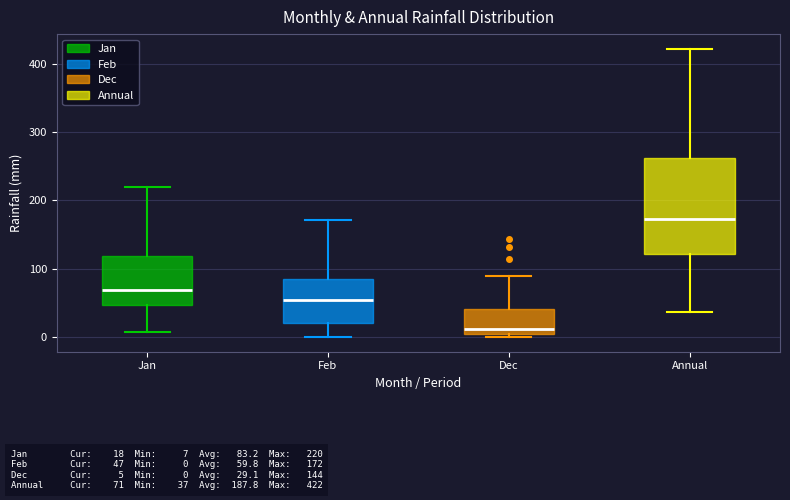

Reading left to right, transcribe this box plot: for each box, give where its median line is, the range the box spans, and where its two whiskers end, as read against the y-axis. The values are not printed on the chart, so give them approximately, as read against the axis.

Jan: median 70, box 50 to 120, whiskers 10 to 220
Feb: median 60, box 20 to 80, whiskers 0 to 170
Dec: median 10, box 0 to 40, whiskers 0 (just below the box's lower edge) to 90
Annual: median 170, box 120 to 260, whiskers 40 to 420